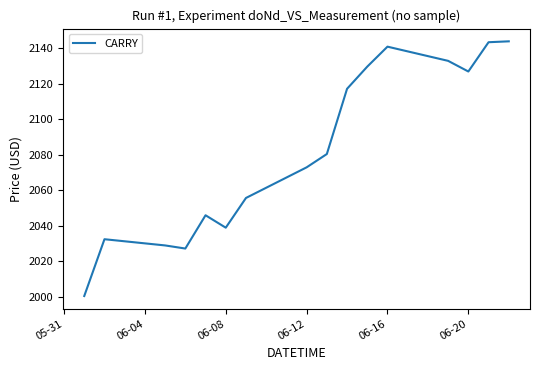

What is the difference between the maximum and minimum values?

143.5